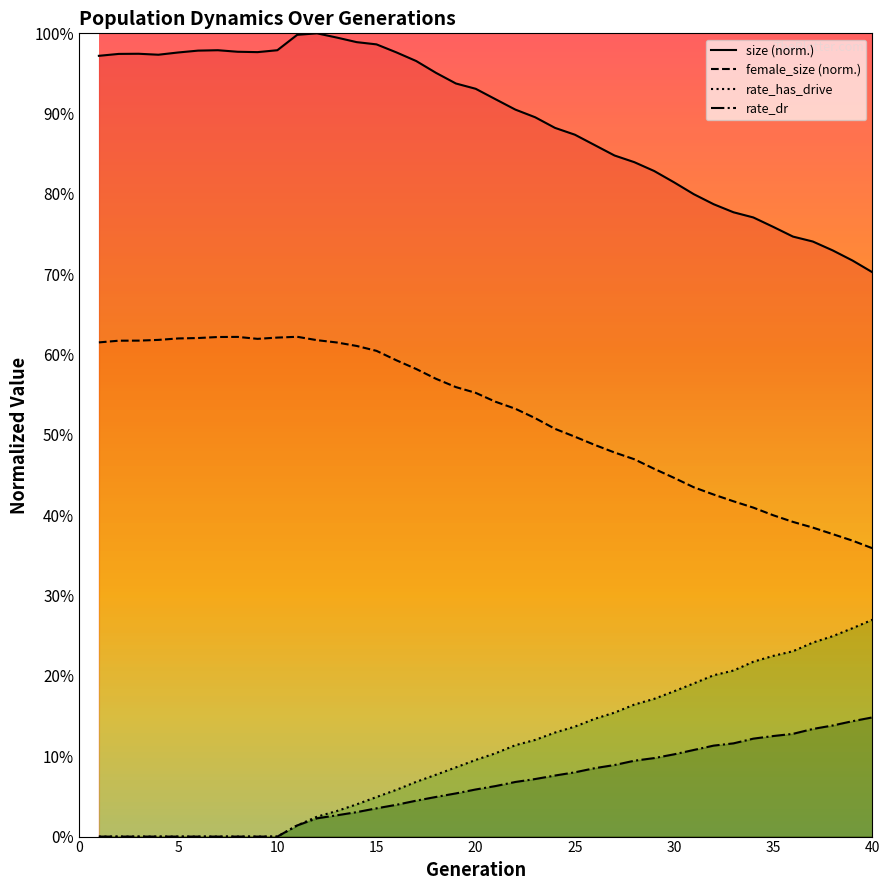

Rank the series at 18 from highest to lowest value.

size, female_size, rate_has_drive, rate_dr